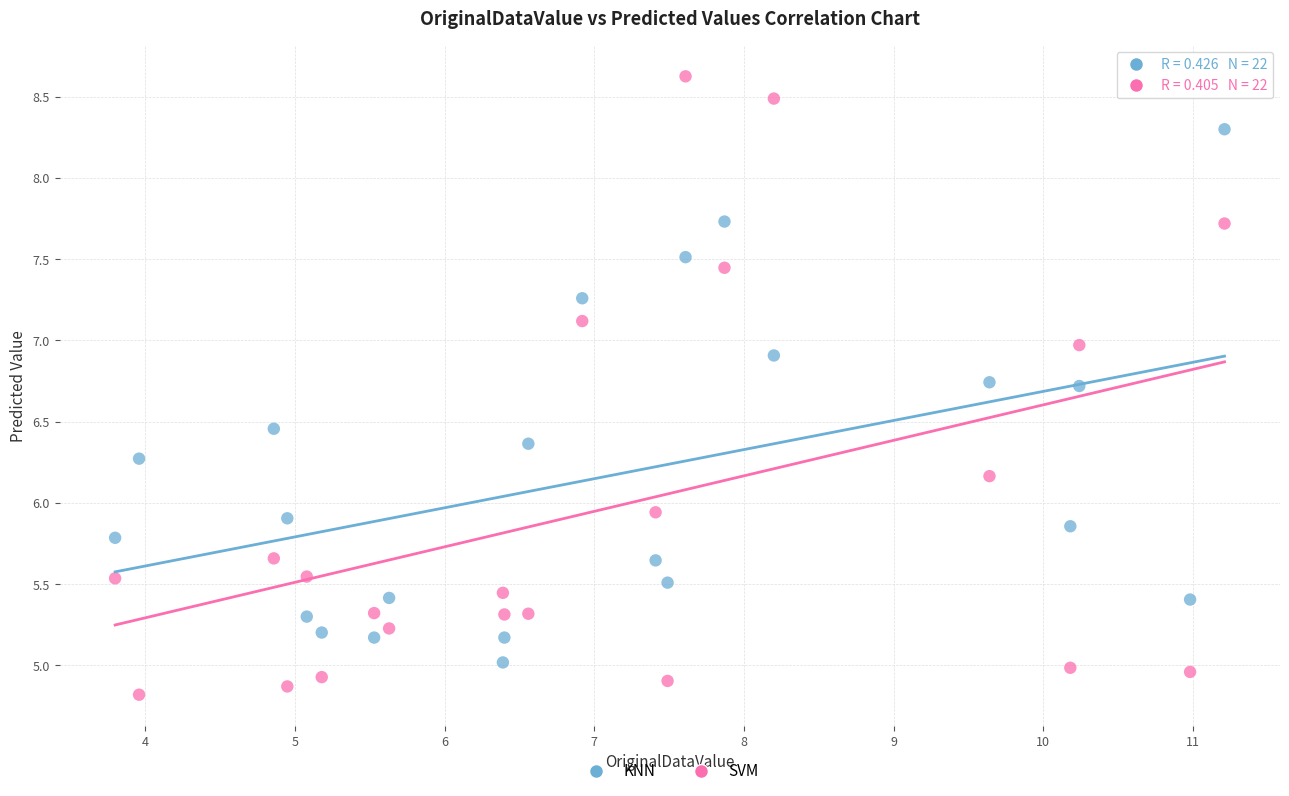

Which series reaches the minimum Y coordinate?

SVM